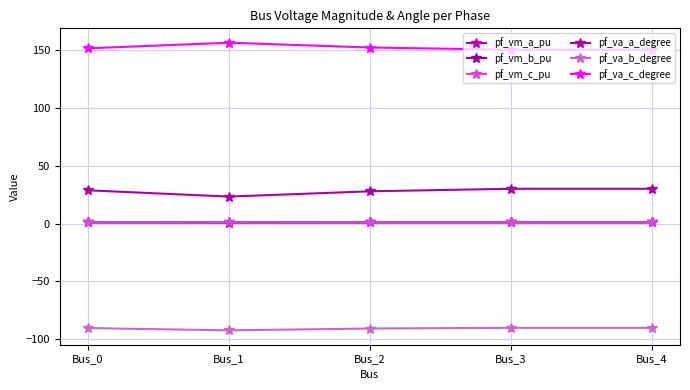

What is the minimum value shown in the chart?

-92.2